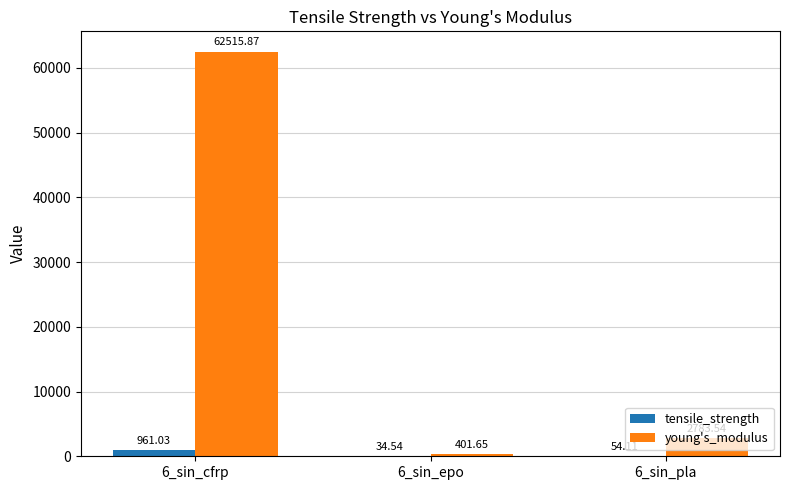

Where is young's_modulus nearest to the value 31458?

6_sin_pla